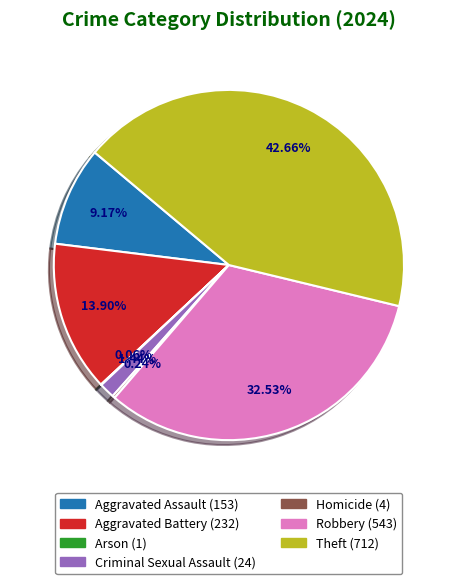

Which category has the biggest portion of the pie?

Theft